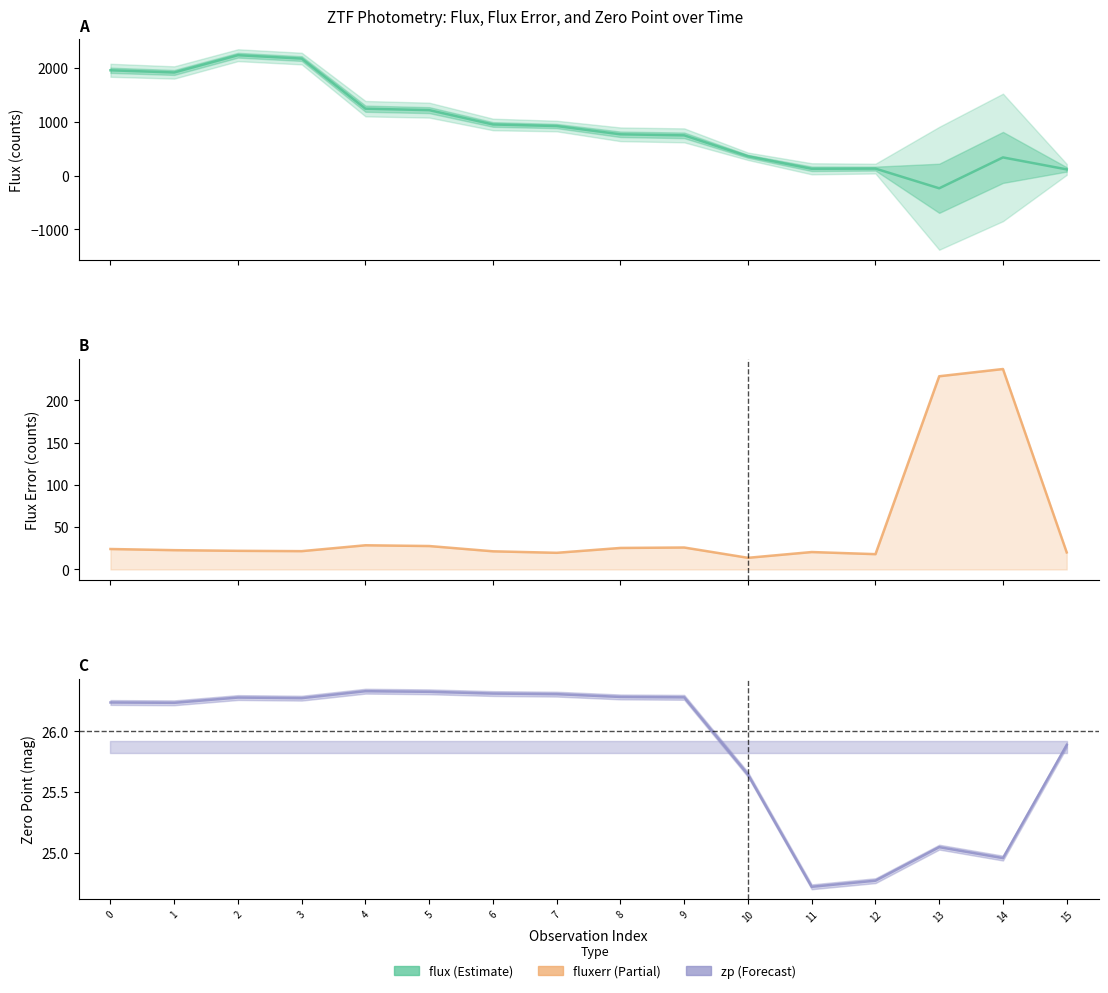

What is the total value across all series at 12?

172.7